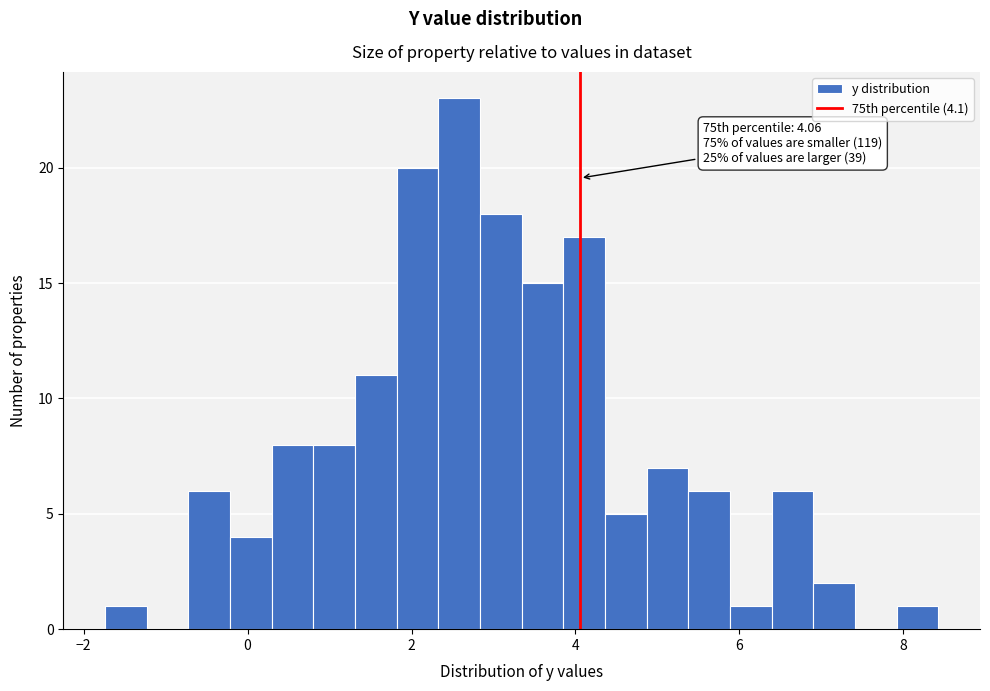

Read against the x-axis, roughly where is the centre of the tallest bar?

2.6